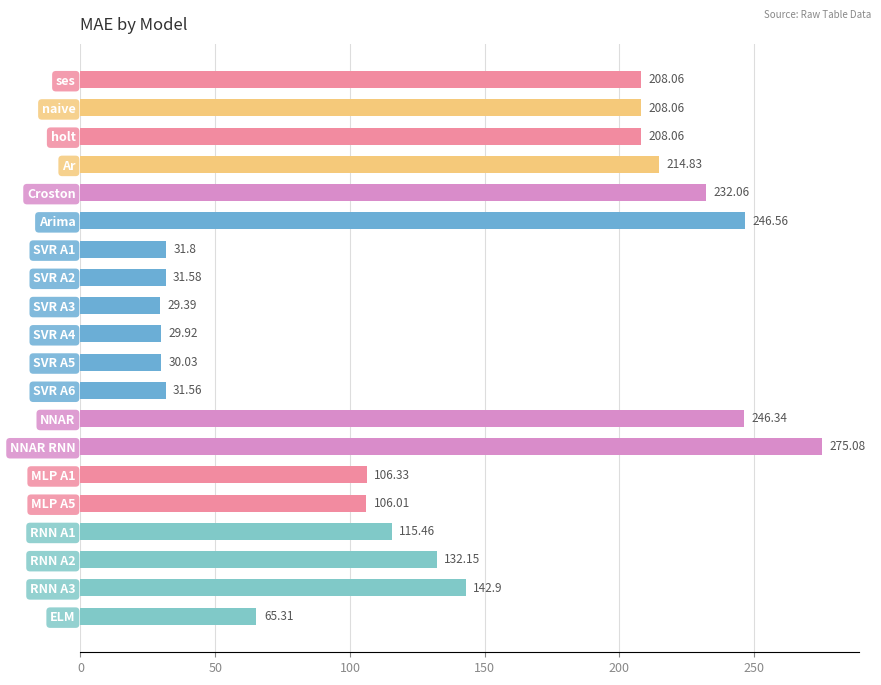

Which category has the lowest value across all series?

SVR A3